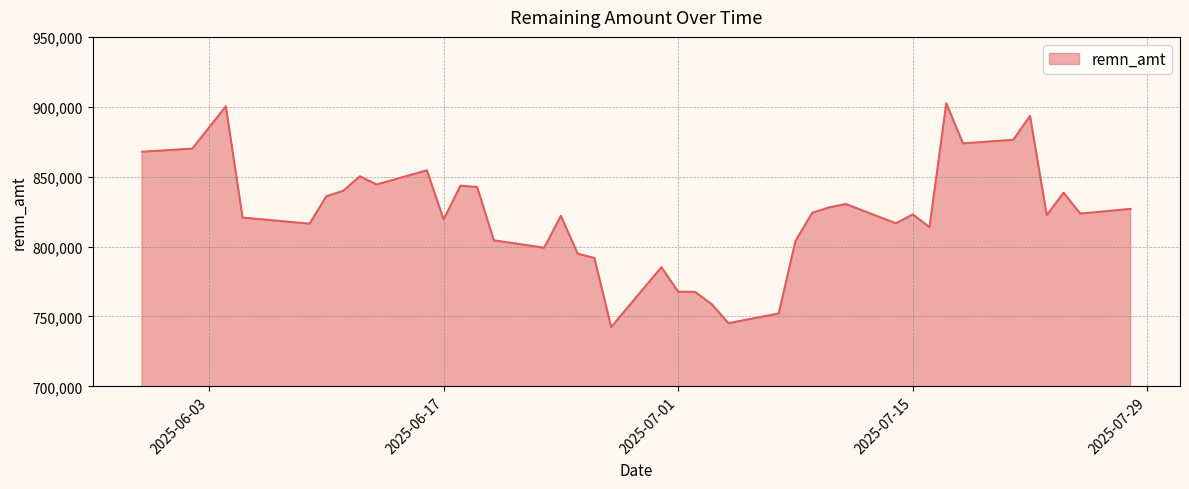

What is the smallest value displayed?

742435